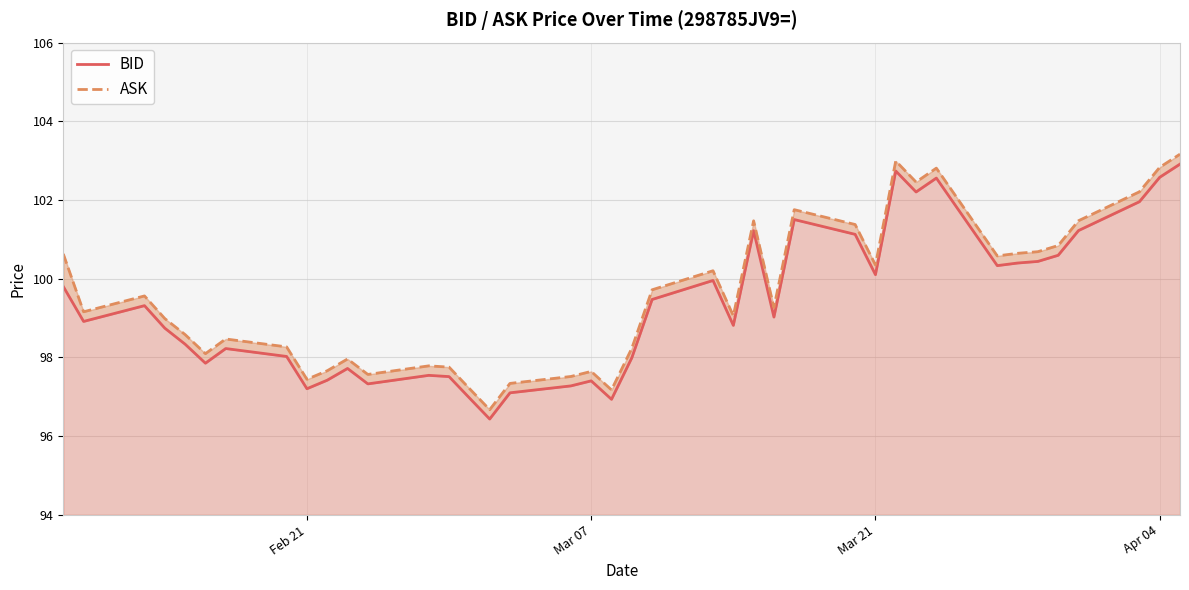

What is the difference between the second highest and second lowest values in the BID series?

5.8